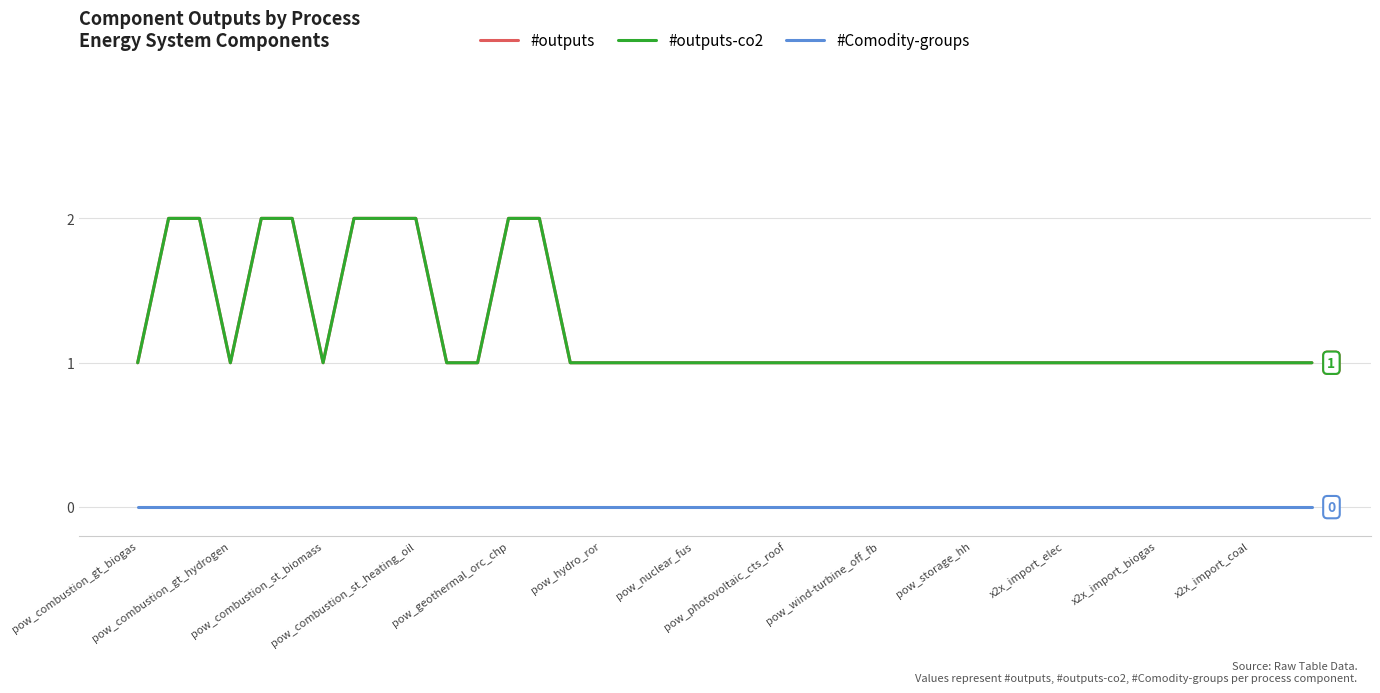

Does the chart display data point markers on the line(s)?

No